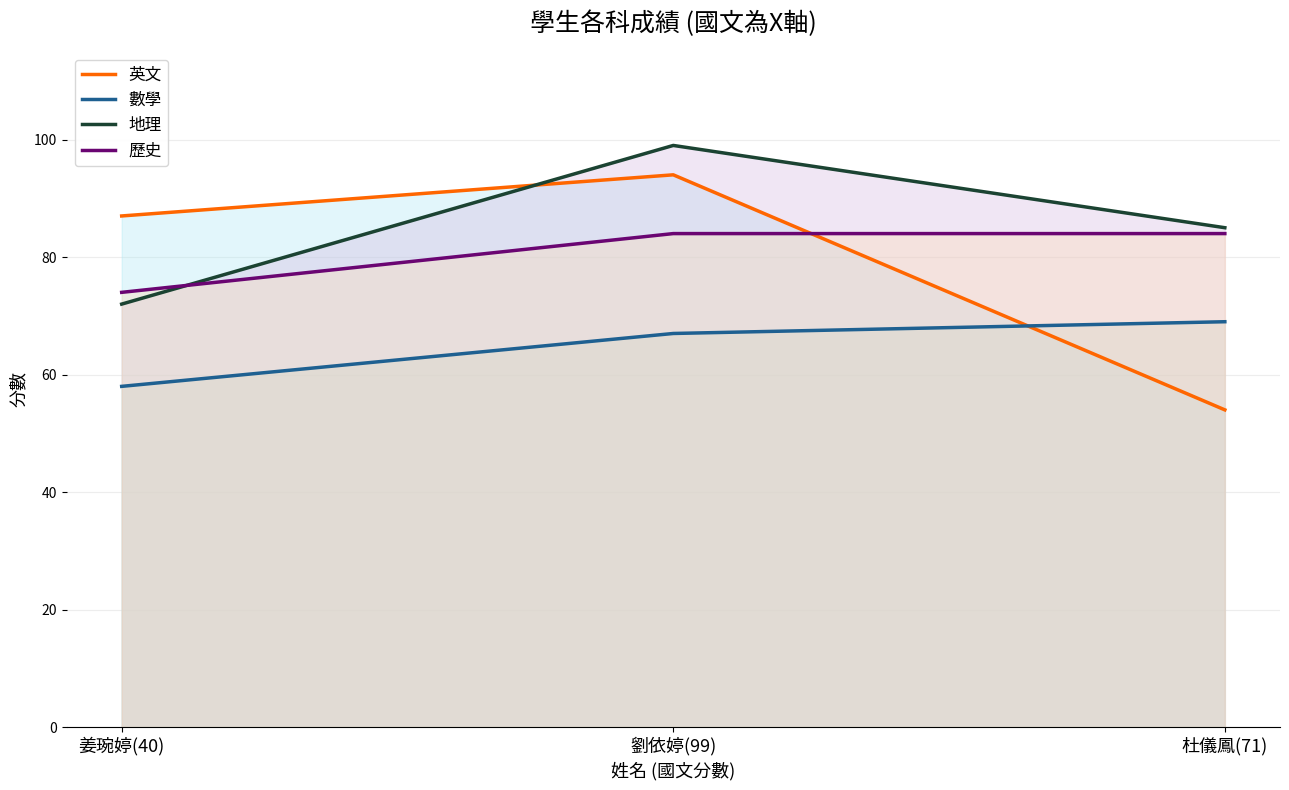

What is the sum of the 地理 values at 劉依婷(99) and 姜琬婷(40)?

171